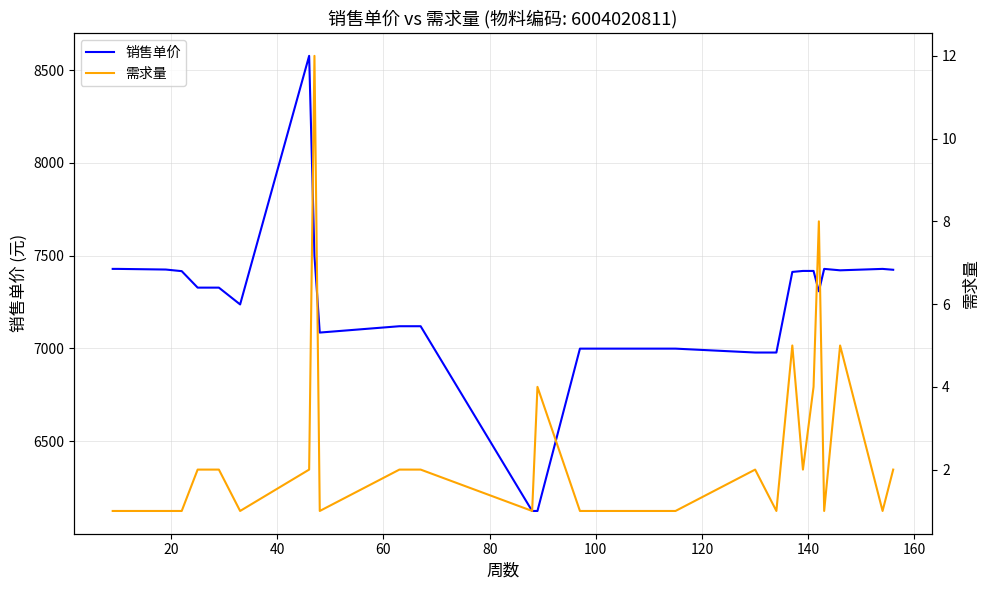

Which series has the largest total across all categories?

销售单价